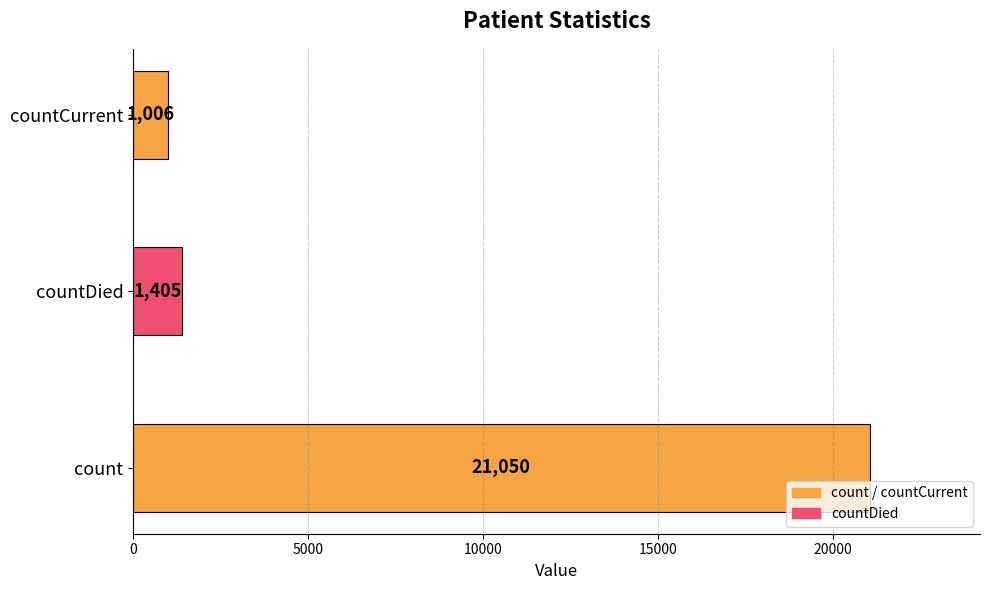

At which label is the value closest to 11028?

countDied